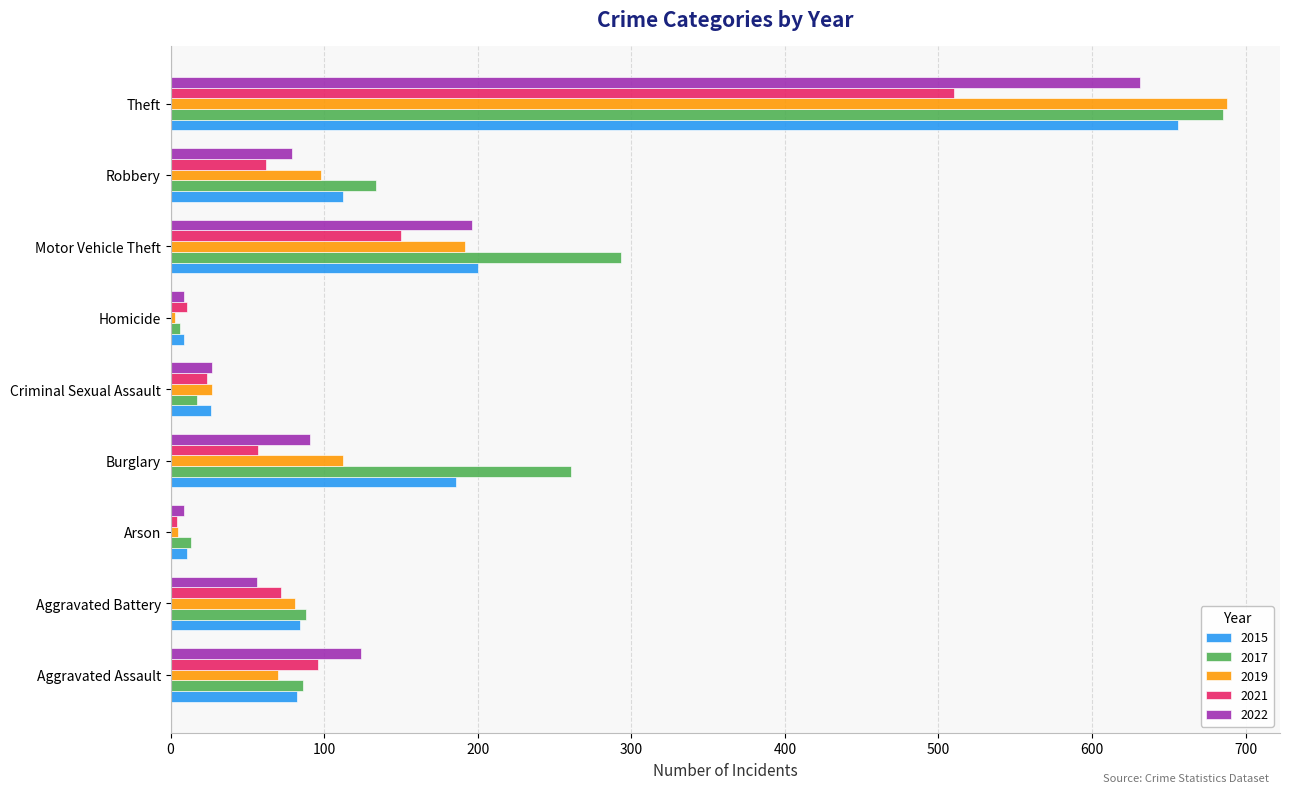

Which label corresponds to the largest value in the chart?

Theft